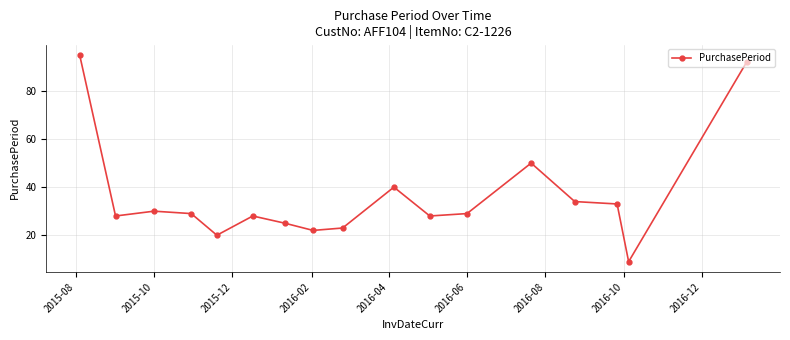

True or false: the data has more than 1 interior local peaks.

True